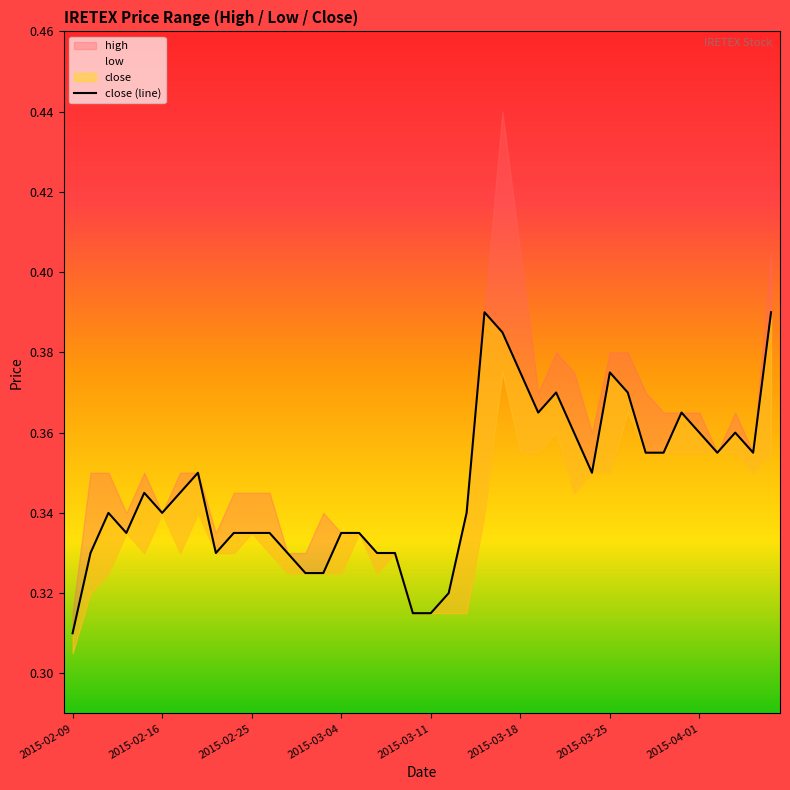

What is the difference between the maximum and minimum values?

0.1